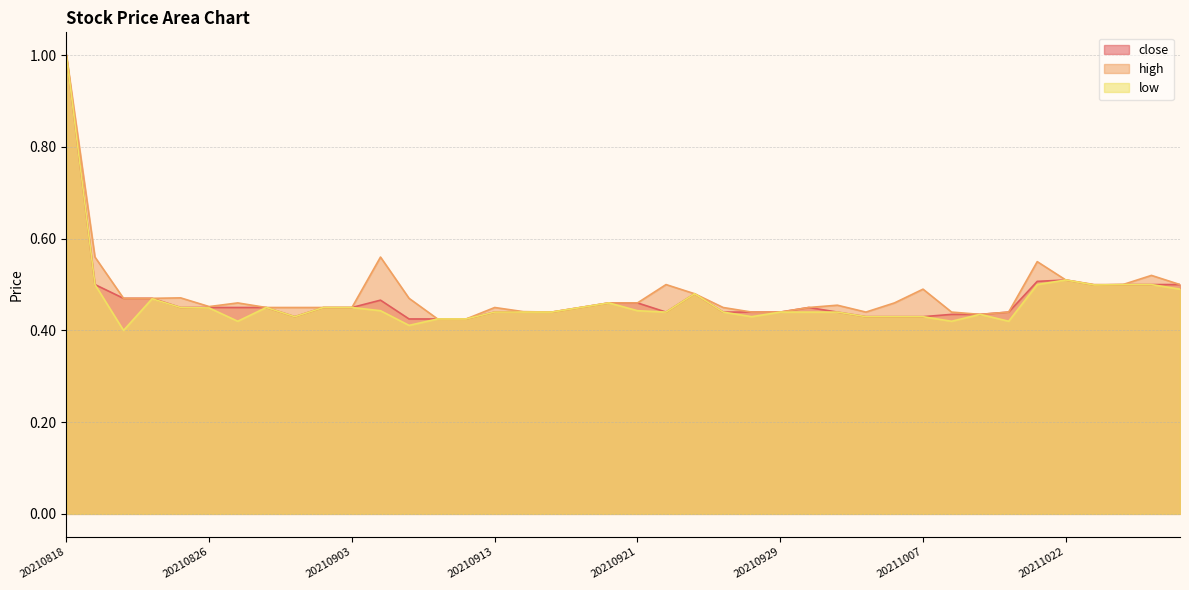

List the series in order of their overall mean, highest first.

high, close, low